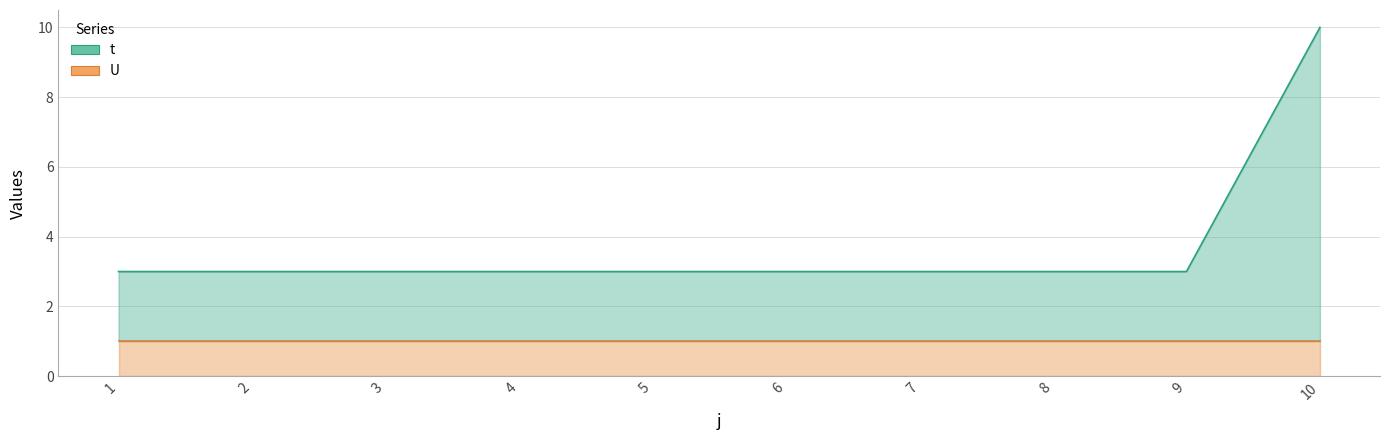

Reading left to right, transcribe all the data shown in this chart.

t: 1=3	2=3	3=3	4=3	5=3	6=3	7=3	8=3	9=3	10=10
U: 1=1	2=1	3=1	4=1	5=1	6=1	7=1	8=1	9=1	10=1